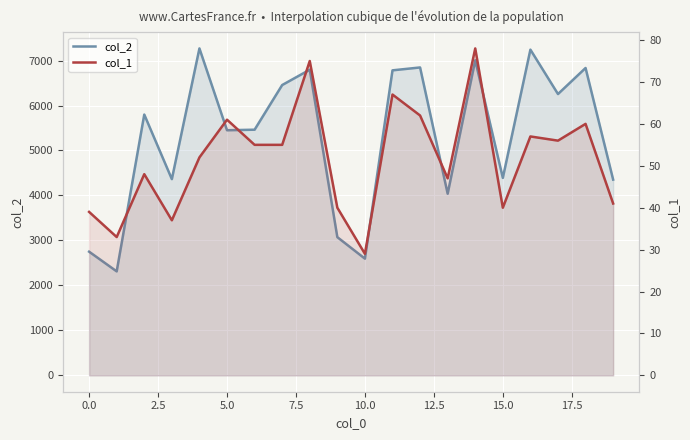

Is the value of col_2 at 19 greater than the value of col_1 at 12.5?

Yes